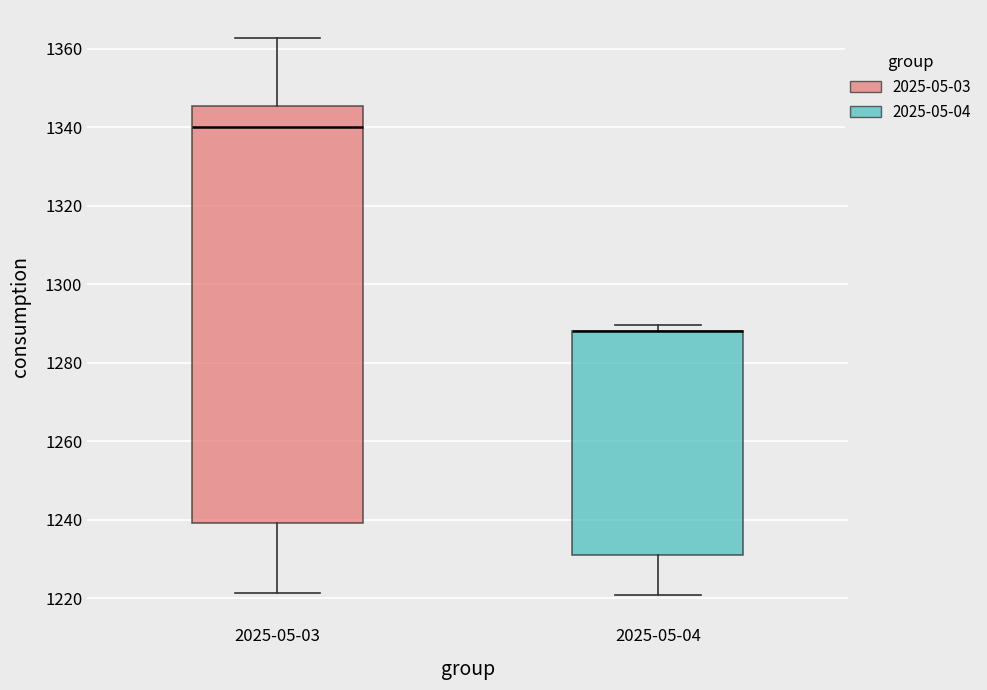

Comparing the boxes themselves (not the whiskers), which one is the tallest?

2025-05-03